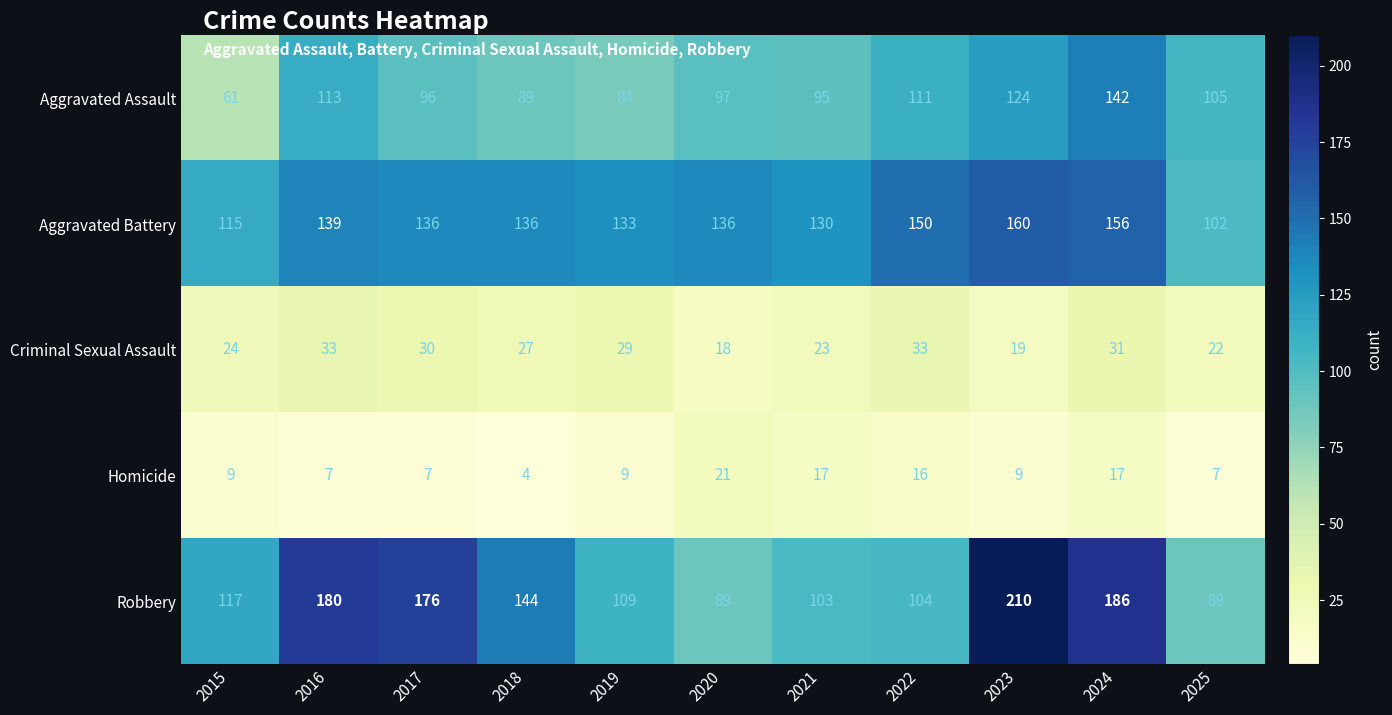

How many categories are shown in the chart?

11